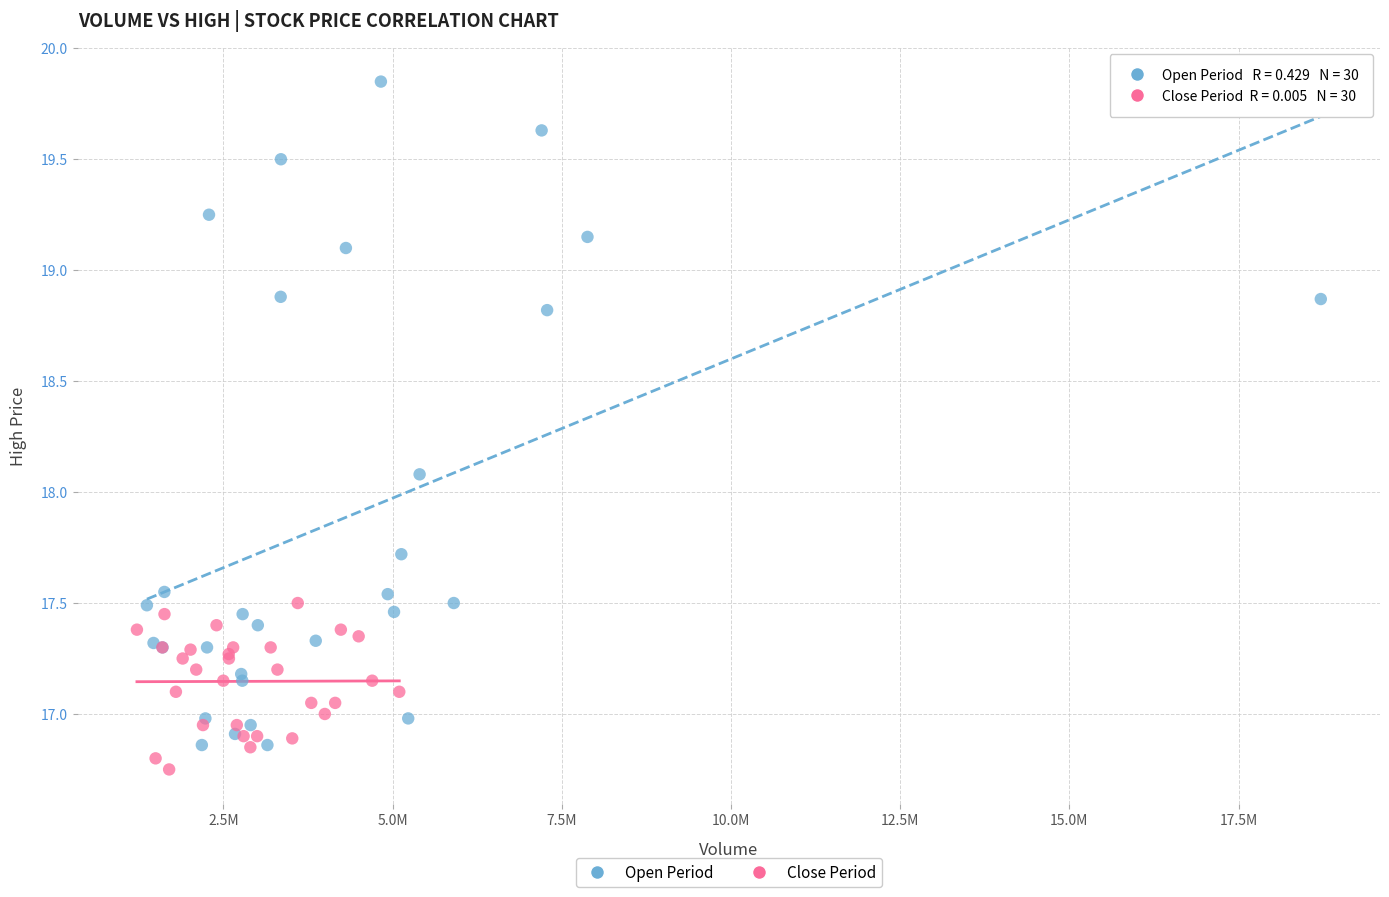

Which series has the widest spread of Y values?

Open Period